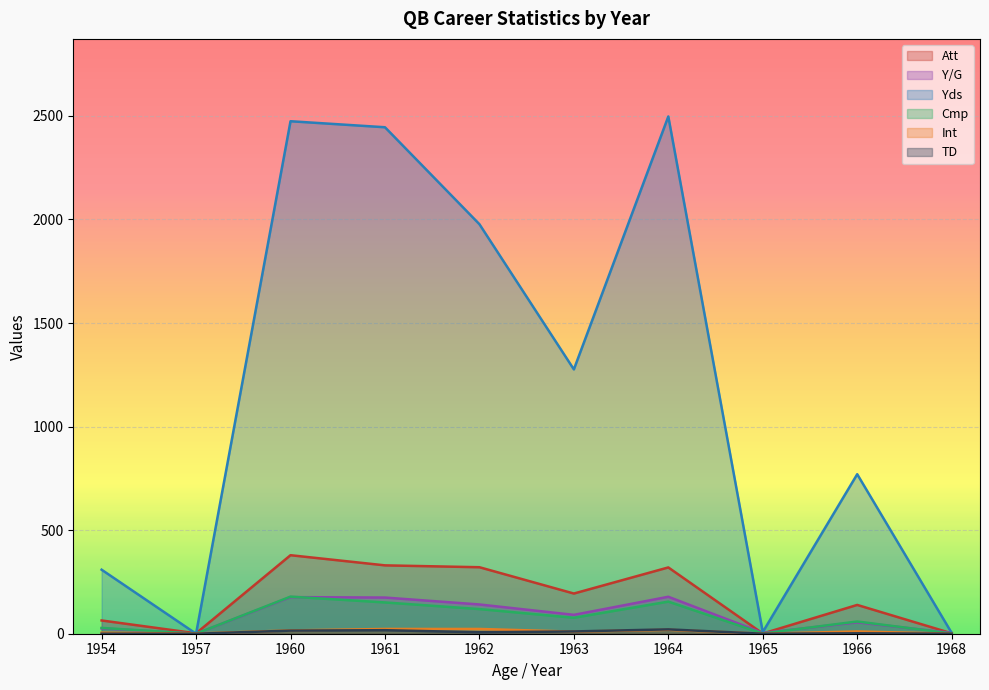

Count the number of data series in this chart.

6